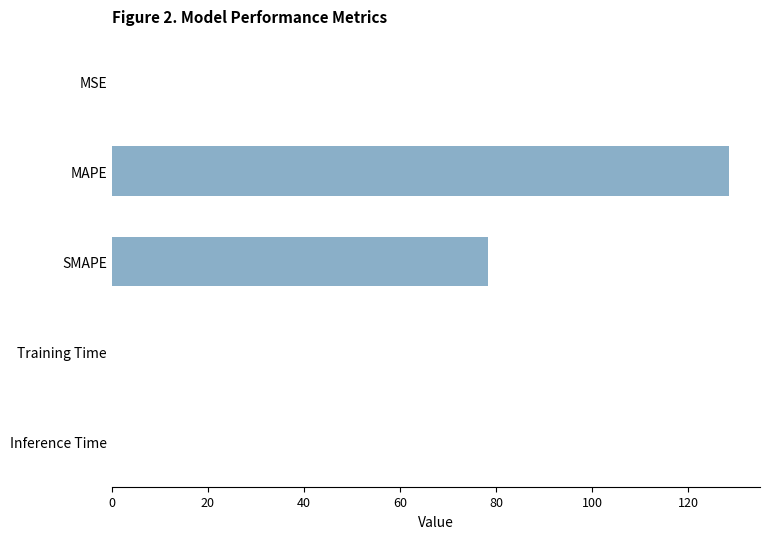

At which label is the value closest to 64?

SMAPE